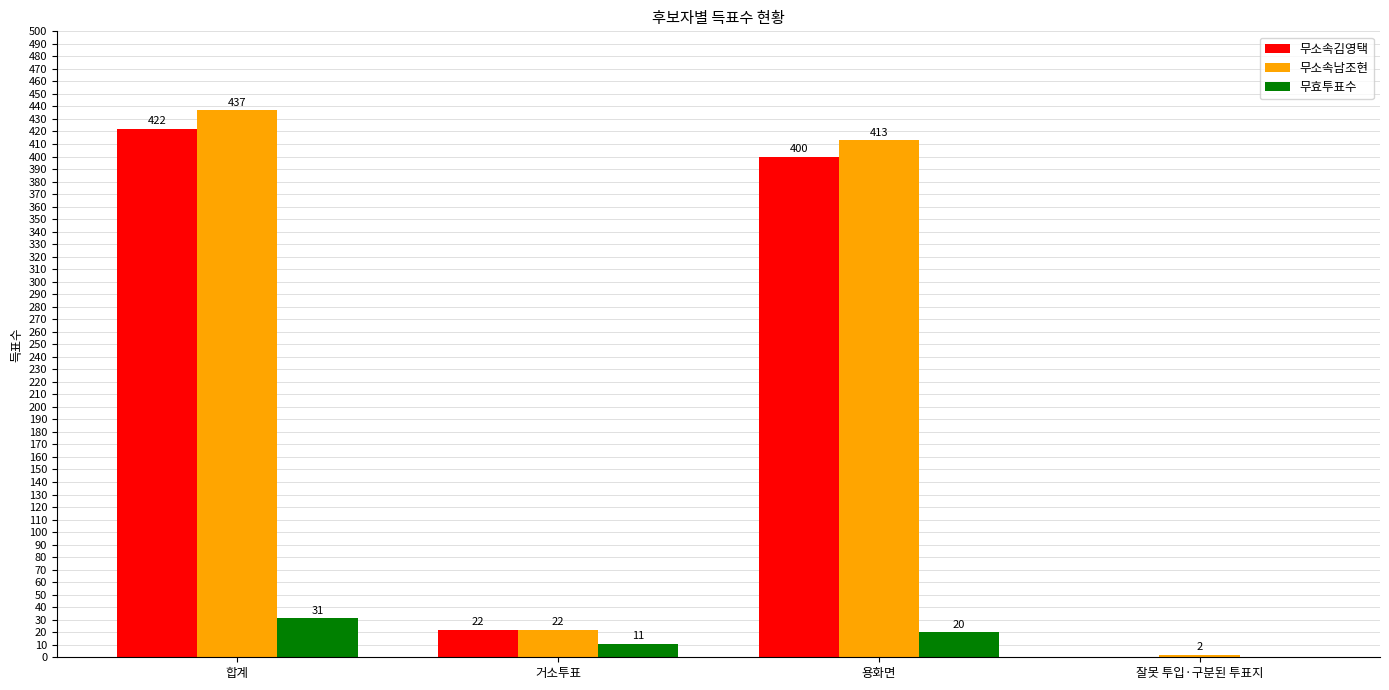

The value of 무소속김영택 at 합계 is 422. True or false?

True